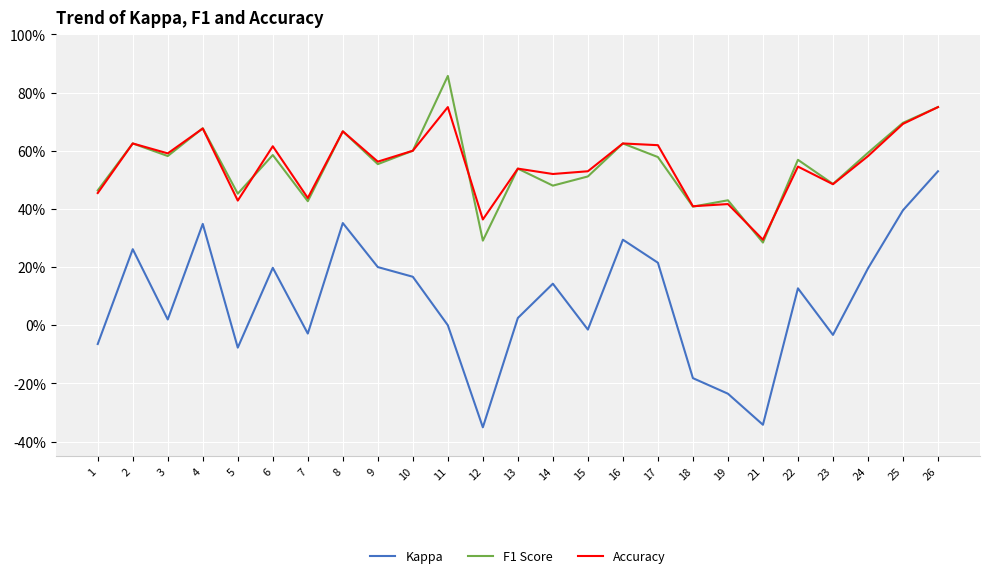

Is this an area chart (filled region under the line)?

No